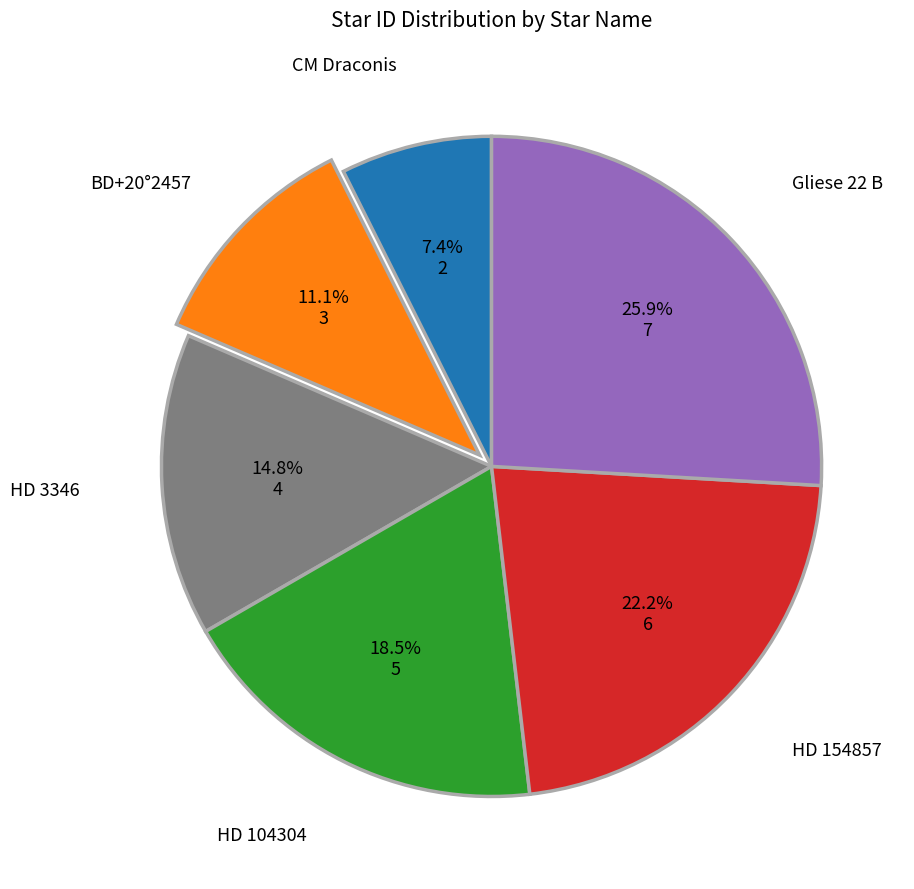

Is there any slice that represents more than half of the pie?

No